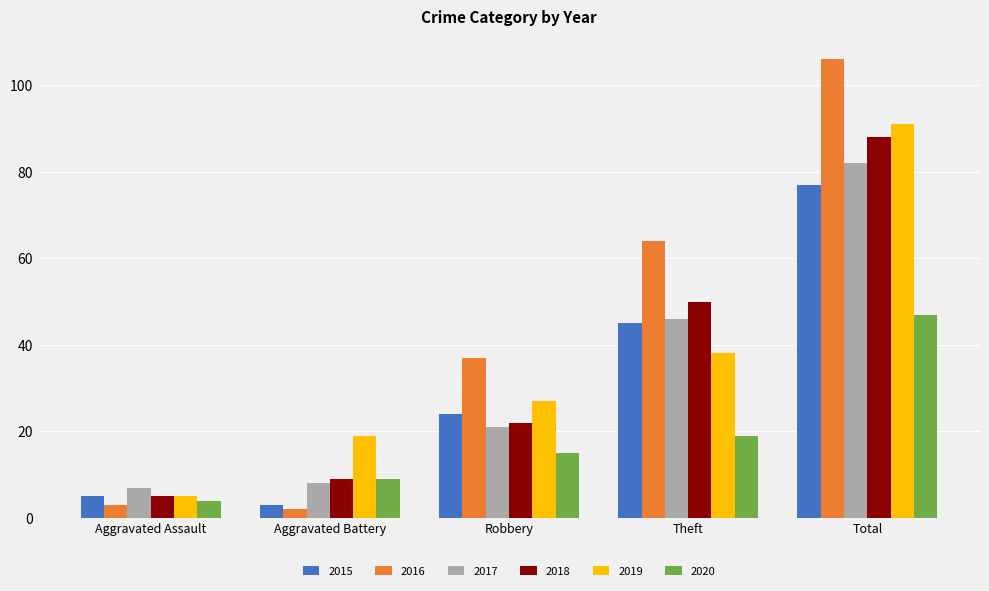

How many groups of bars are there?

5